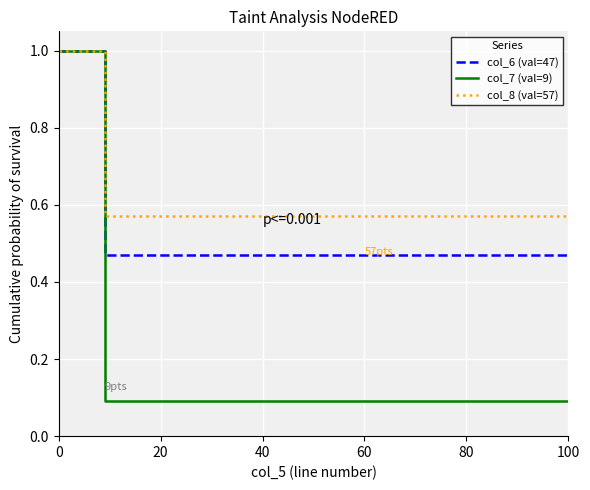

Rank the series at 0 from highest to lowest value.

col_6 (val=47), col_7 (val=9), col_8 (val=57)